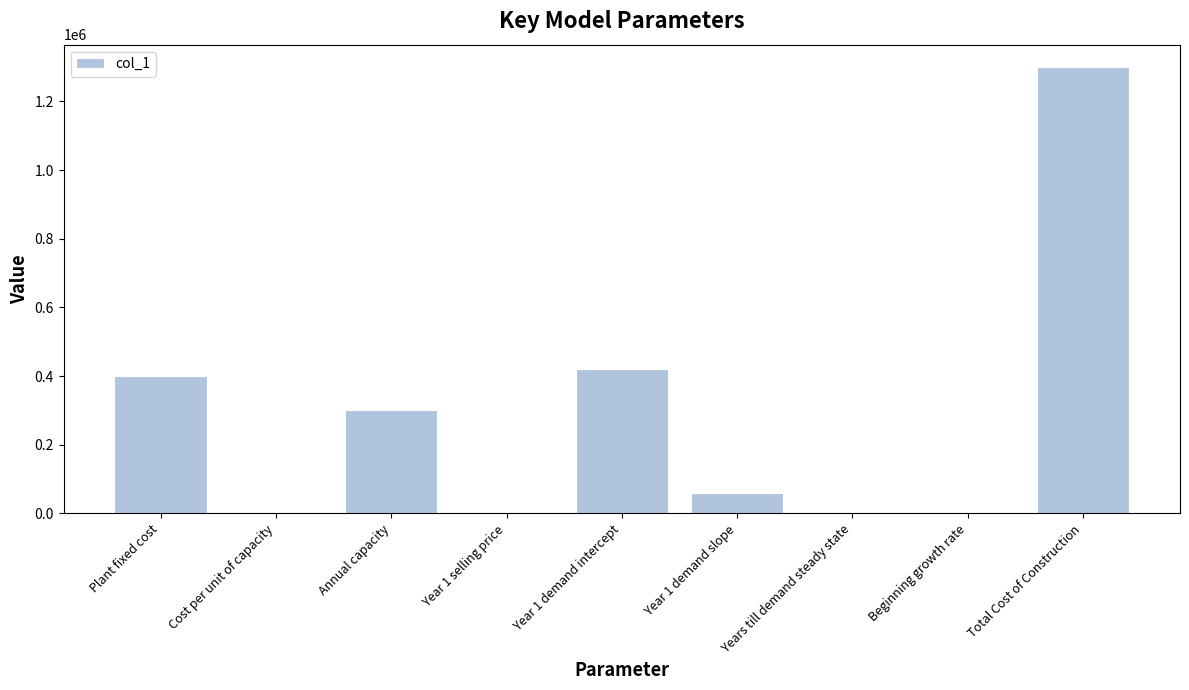

What is the maximum value shown in the chart?

1300000.0